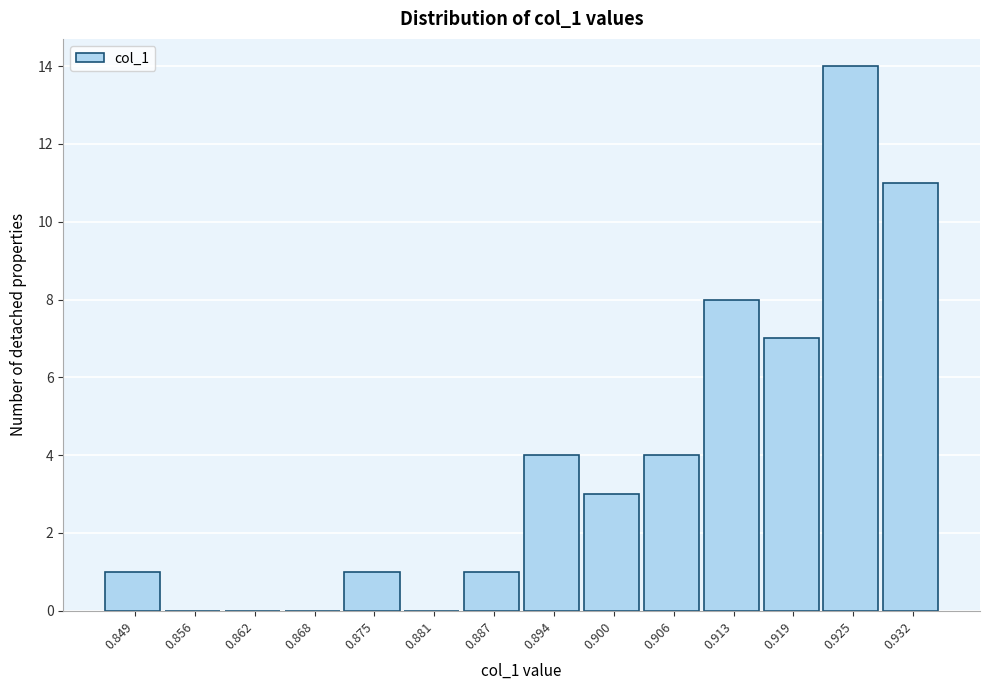

Reading left to right, extract all data points from this chart.

0.849=1	0.856=0	0.862=0	0.868=0	0.875=1	0.881=0	0.887=1	0.894=4	0.900=3	0.906=4	0.913=8	0.919=7	0.925=14	0.932=11